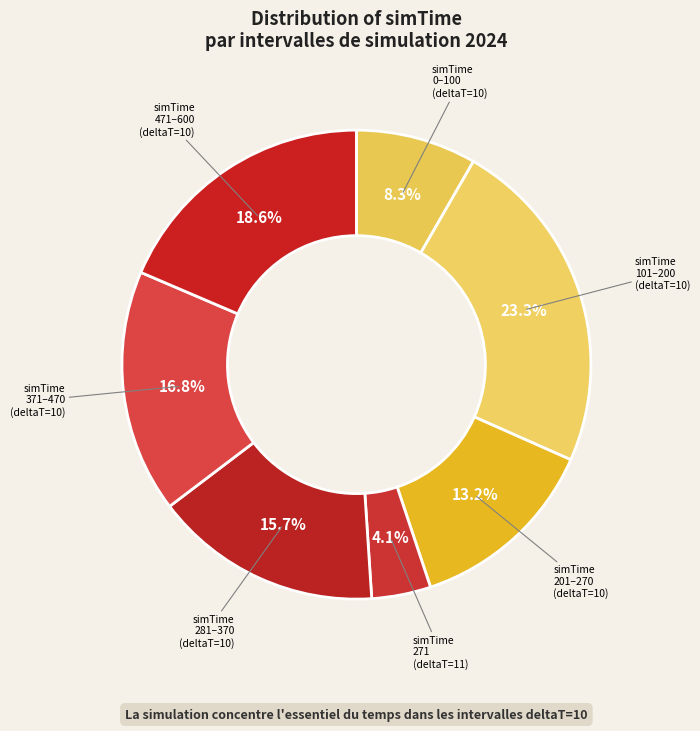

Combined, do simTime 101–200 (deltaT=10) and simTime 371–470 (deltaT=10) account for over 50%?

No